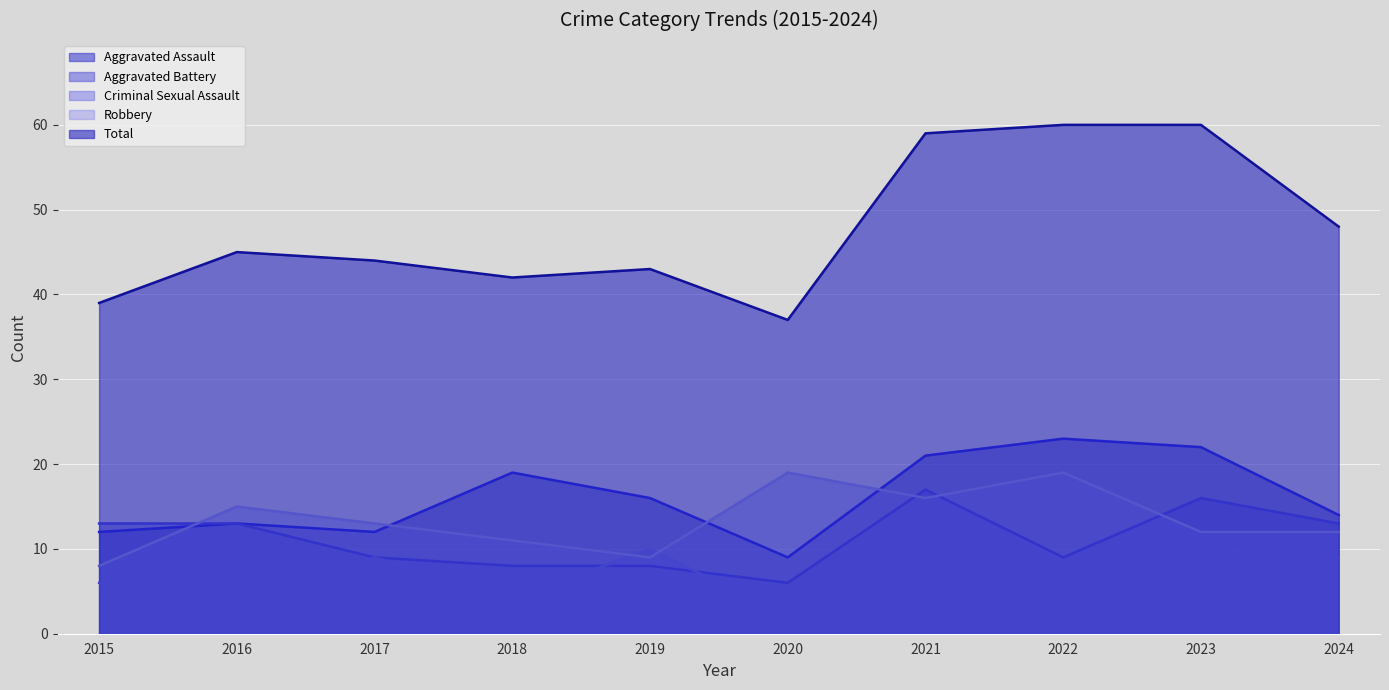

Read the Total value at 2015, to the nearest 5.

40